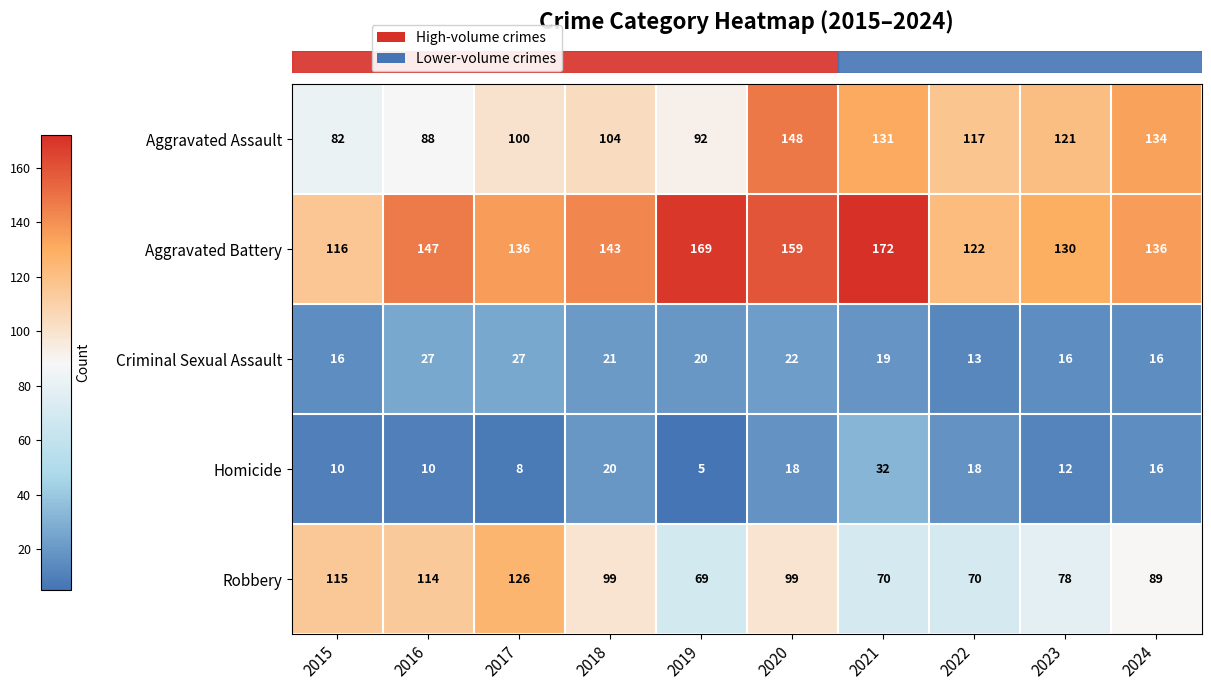

Is it true that Homicide equals 8 at 2019?

False